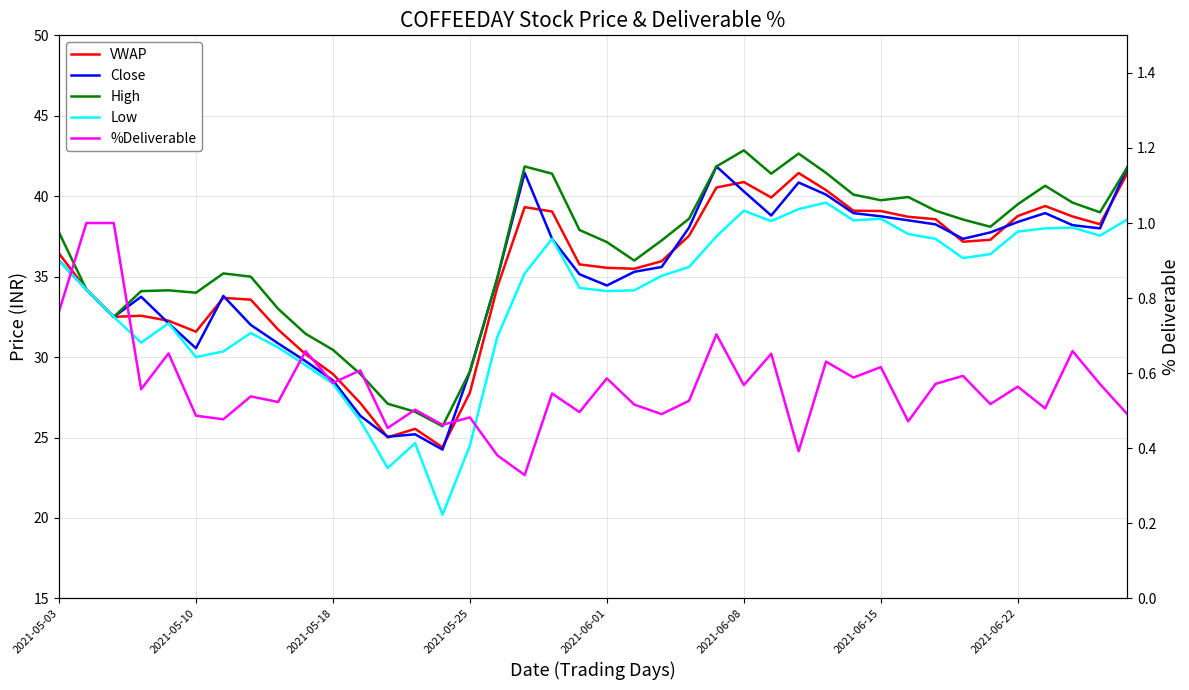

The value of %Deliverable at 2021-06-08 is 0.6. True or false?

True